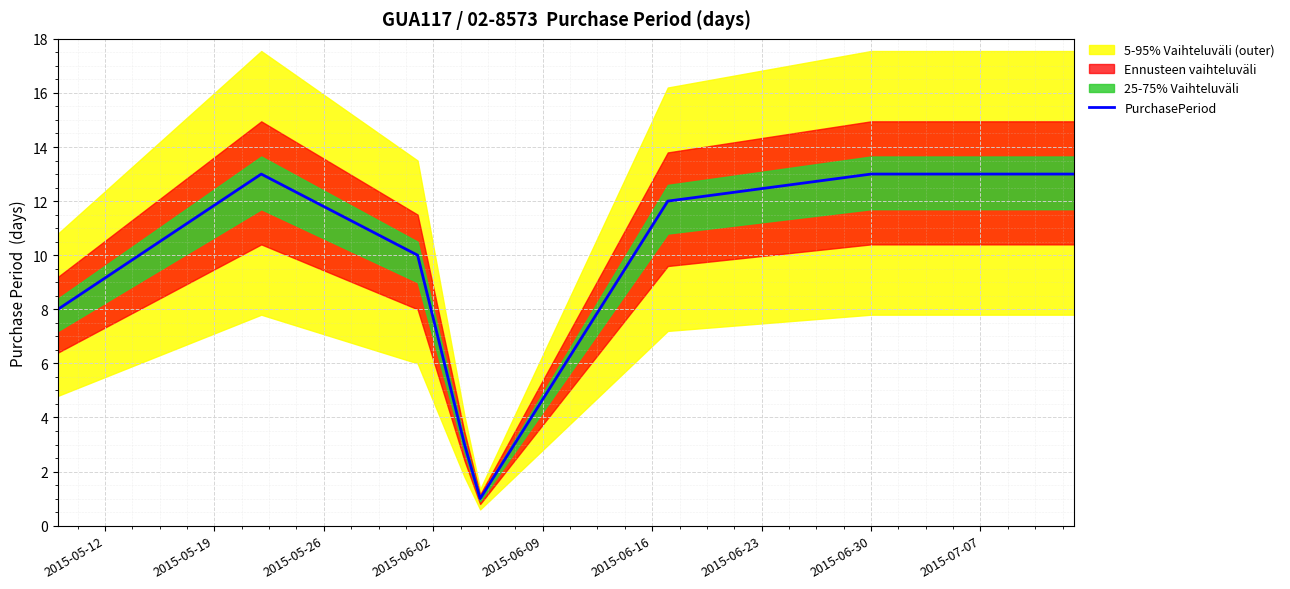

What is the highest value of the PurchasePeriod series?

13